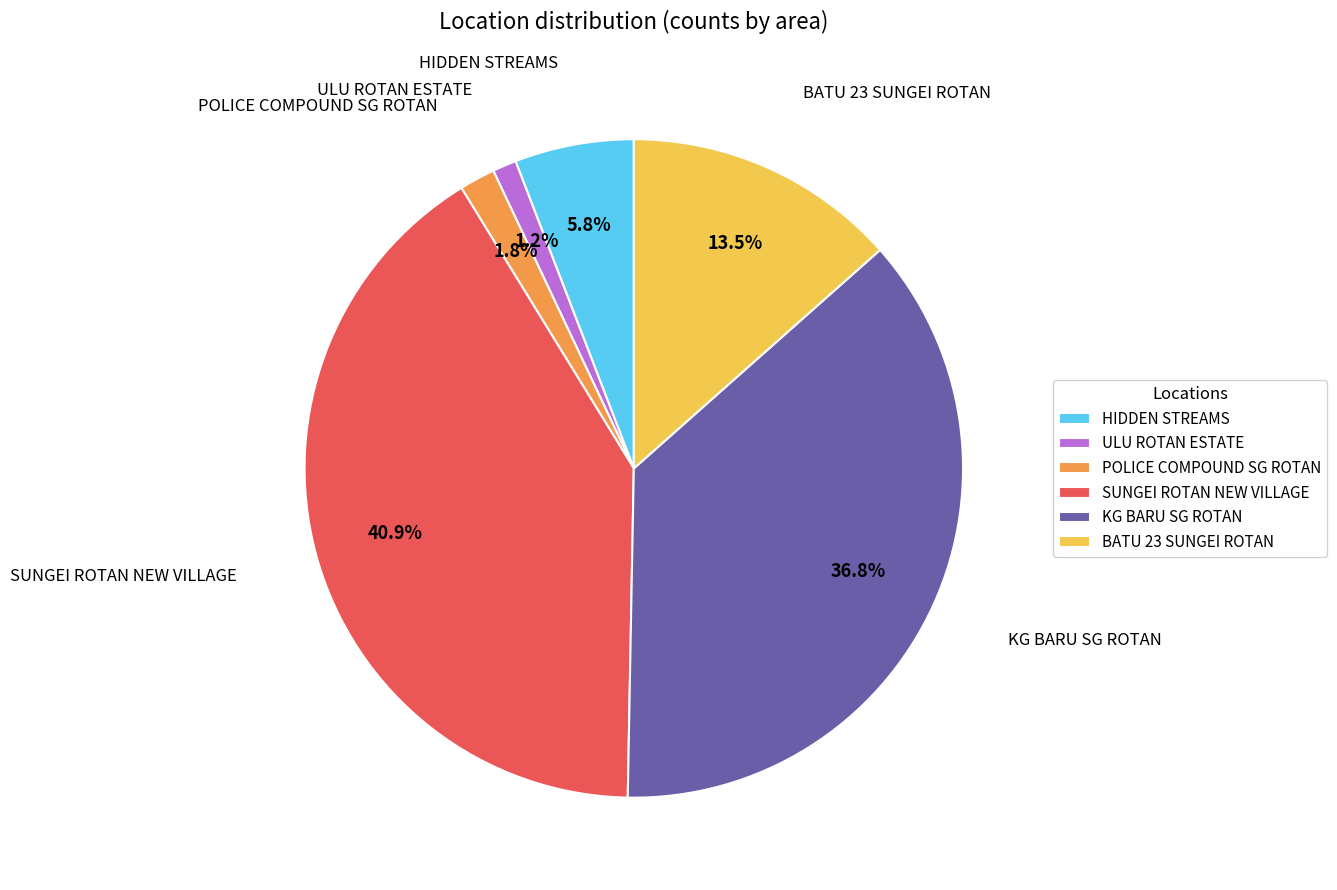

Count the number of slices in the pie.

6